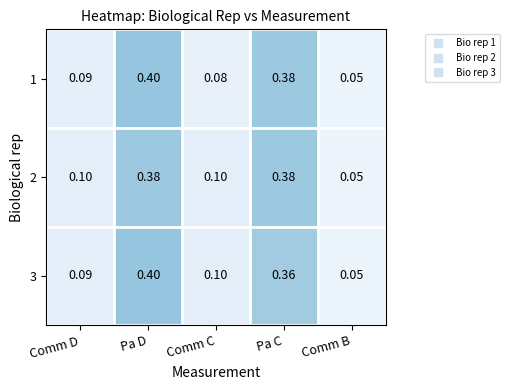

Which category has the lowest value across all series?

Comm B